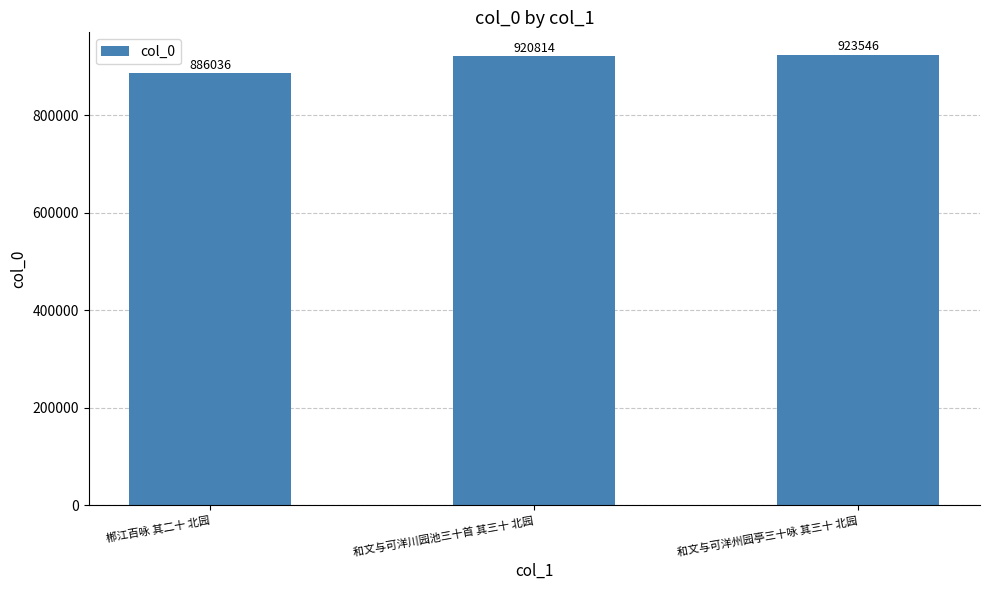

Where is the data nearest to the value 904791?

和文与可洋川园池三十首 其三十 北园